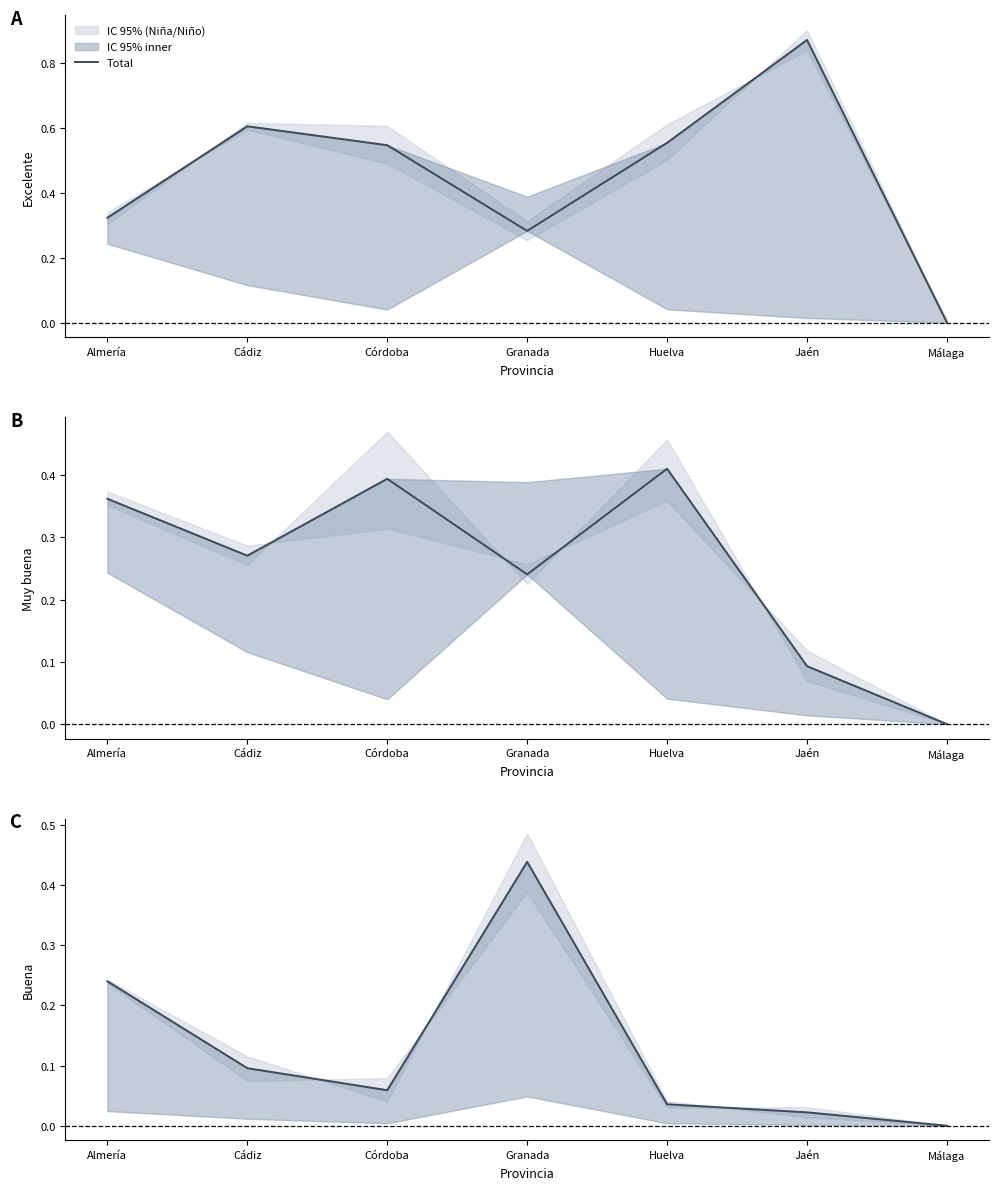

How many interior local valleys (lower than both neighbors) does the data have?

1